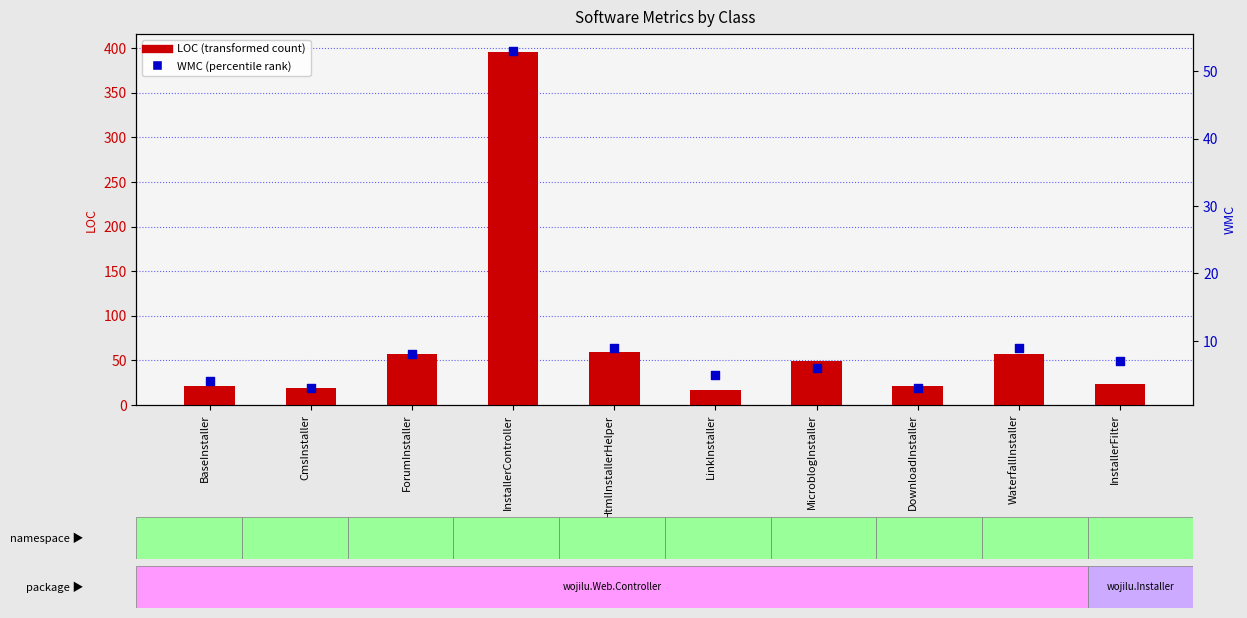

Which series has the largest total across all categories?

LOC (transformed count)